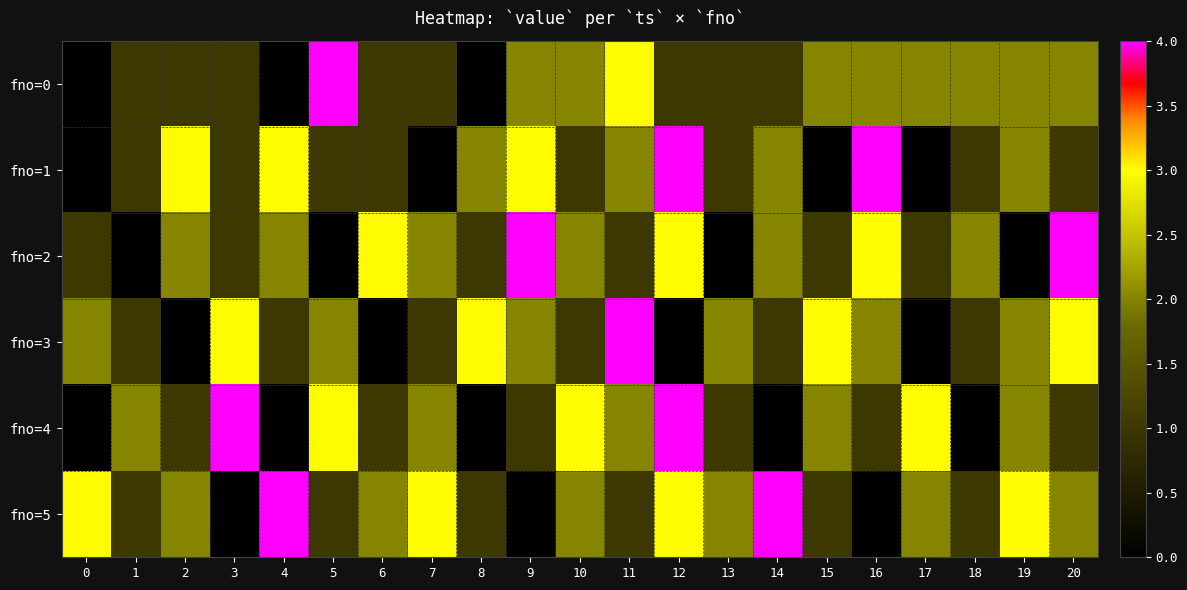

At which category is the sum across all series the highest?

12